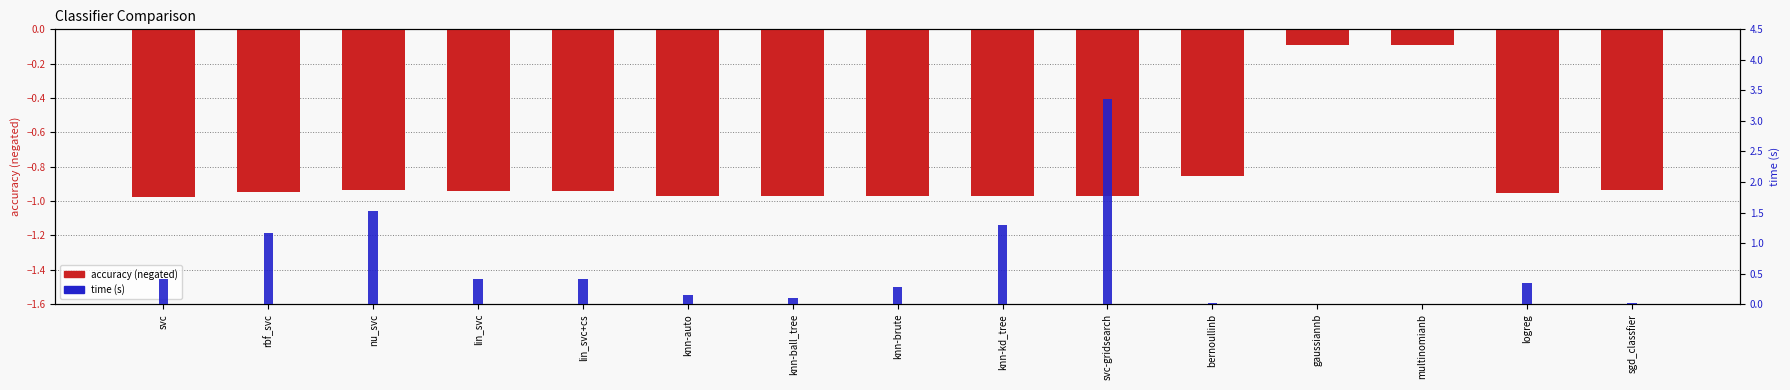

What is the difference between the maximum and minimum values in the time (s) series?

3.4